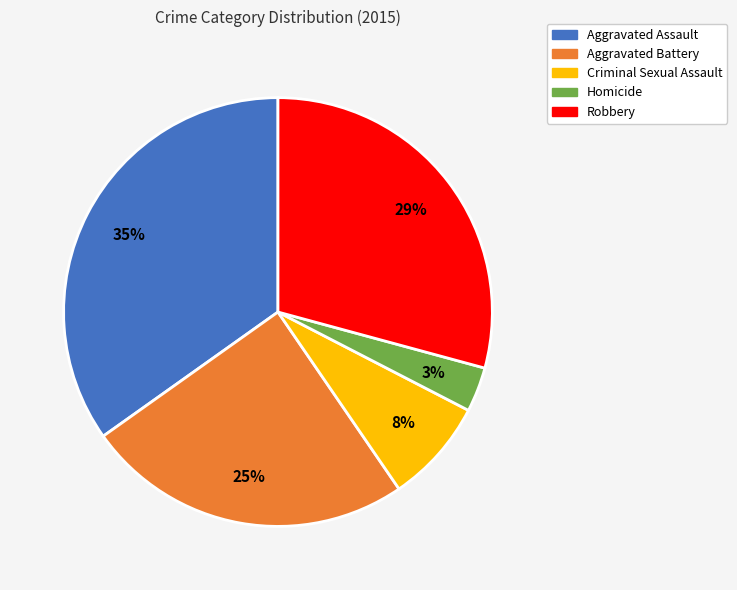

How many segments does this pie chart have?

5